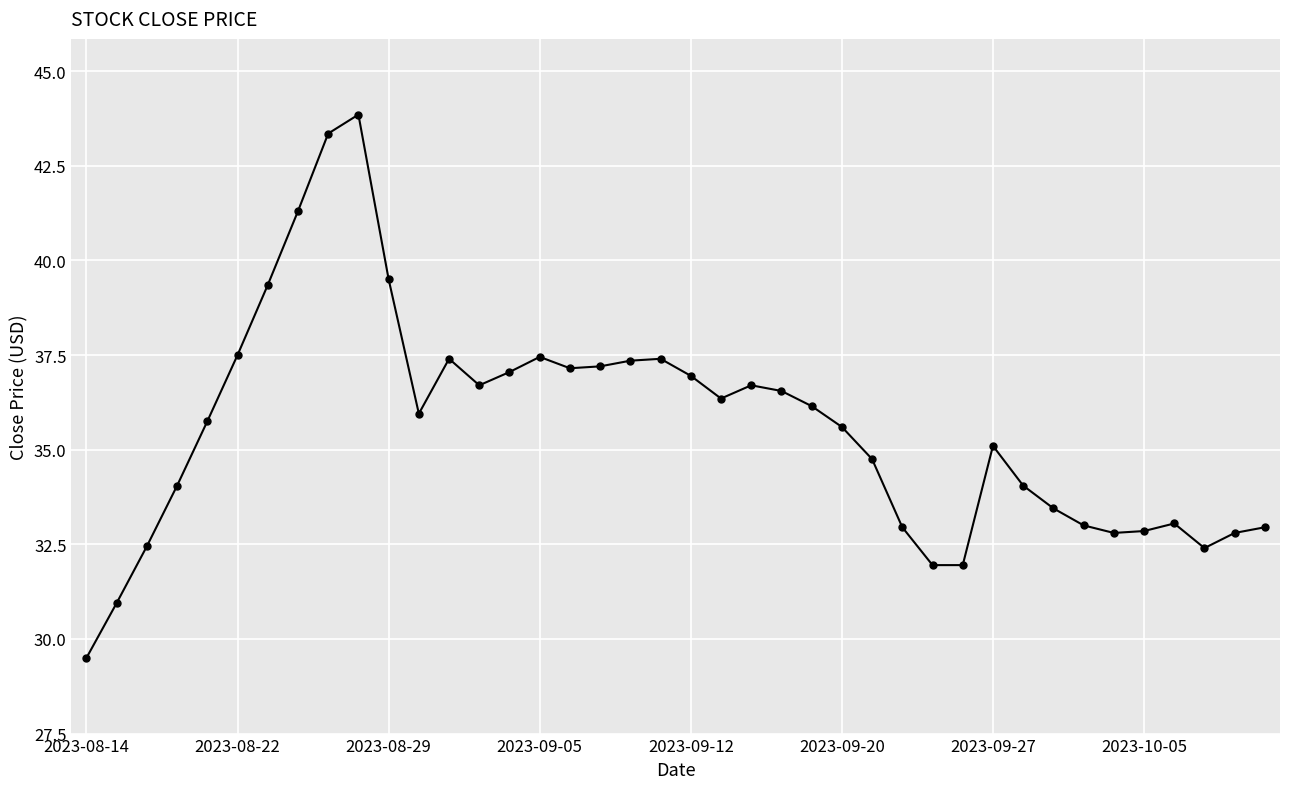

What is the value of the 13th point from the left?

37.4